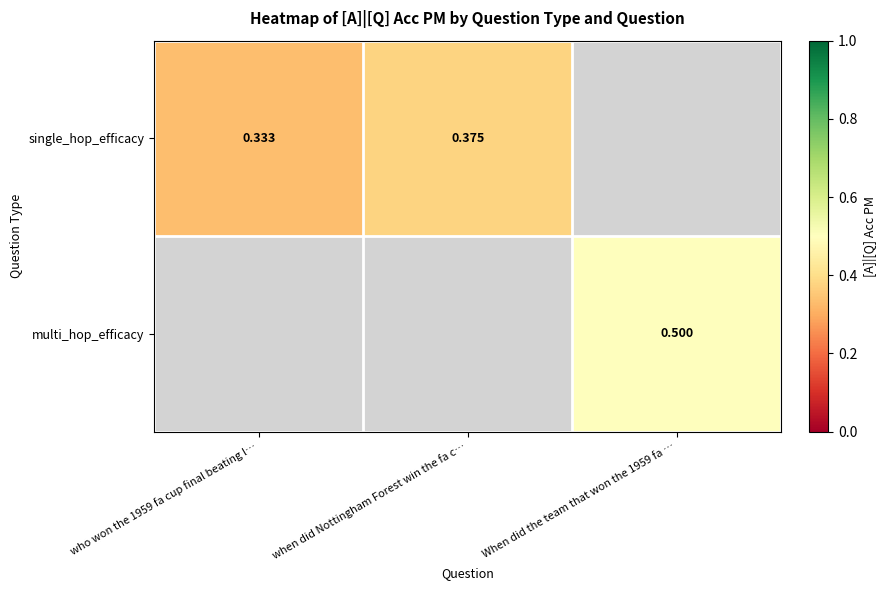

Which series has the largest range (max minus min)?

single_hop_efficacy